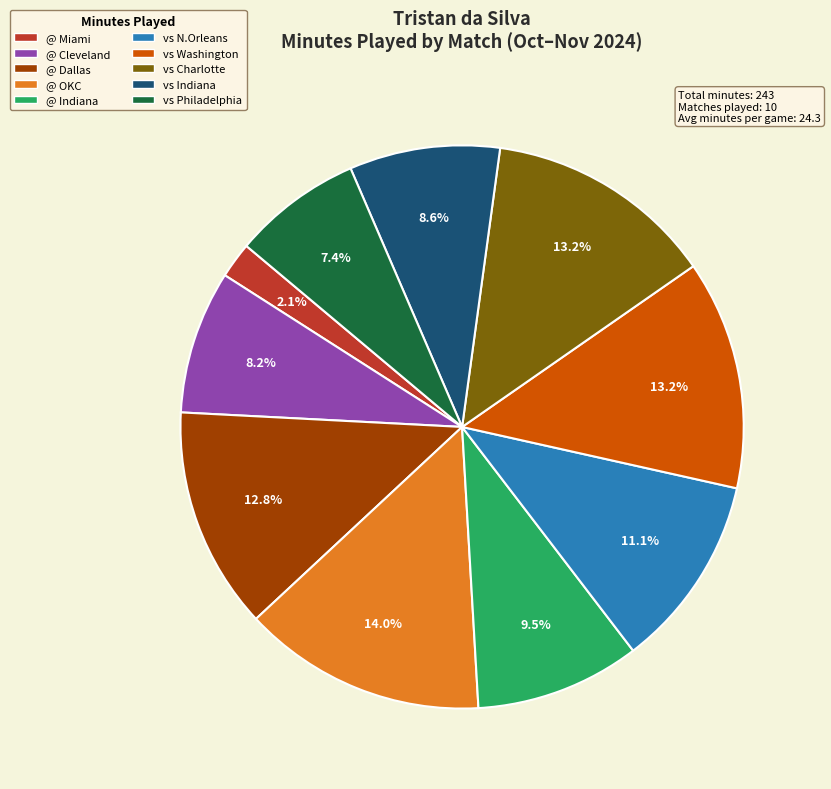

Between @ OKC and @ Cleveland, which is larger?

@ OKC